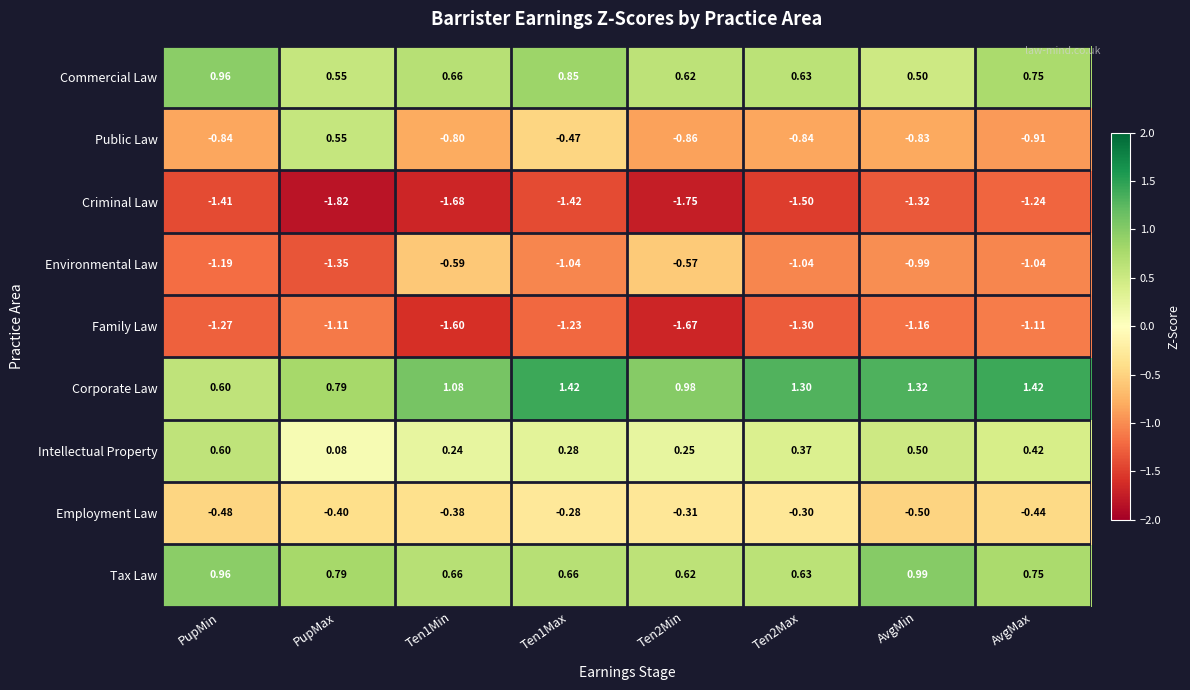

List the series in order of their peak value, highest first.

Corporate Law, Tax Law, Commercial Law, Intellectual Property, Public Law, Employment Law, Environmental Law, Family Law, Criminal Law